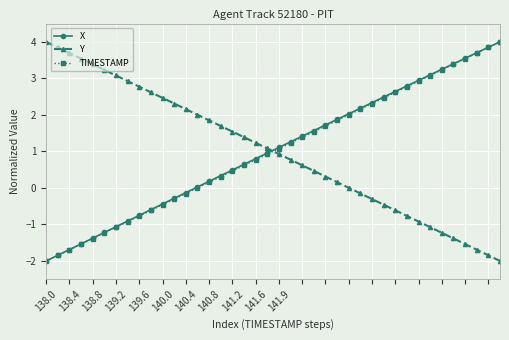

True or false: Y and X cross at least once.

True